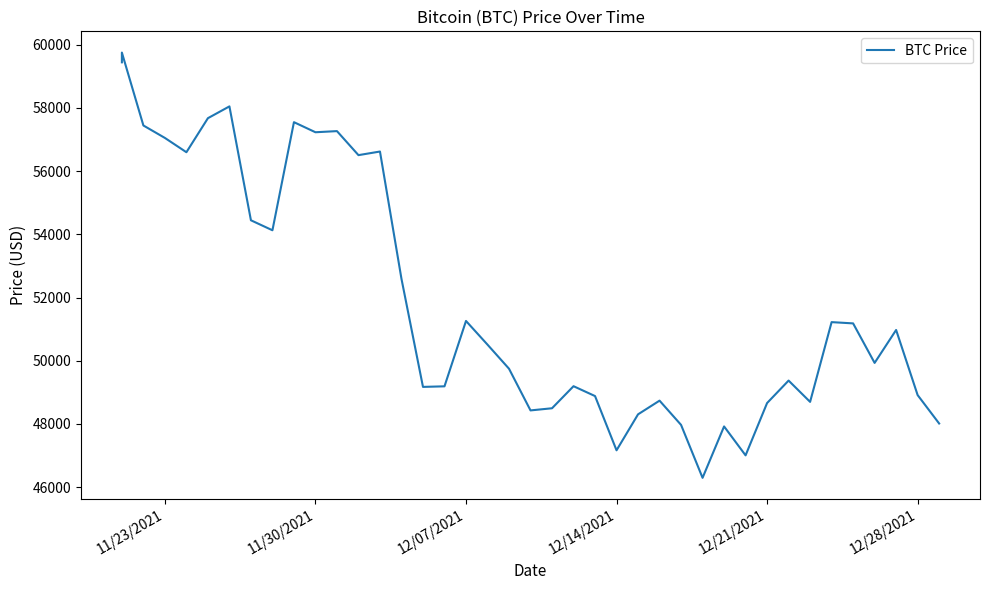

How many points are higher than both their immediate neighbors (excluding endpoints)?

12